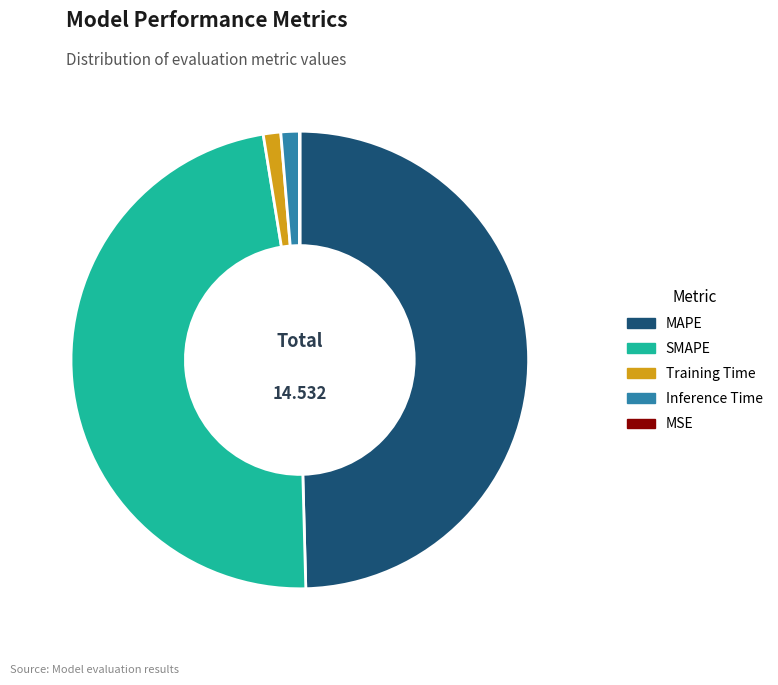

Do Training Time and SMAPE together represent more than half of the pie?

No